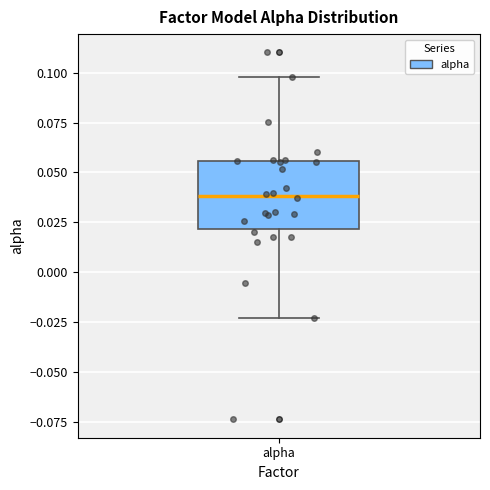

Where does the median line of the box for alpha sit on the y-axis? The values are not printed on the chart, so give them approximately, as read against the axis.

0.040